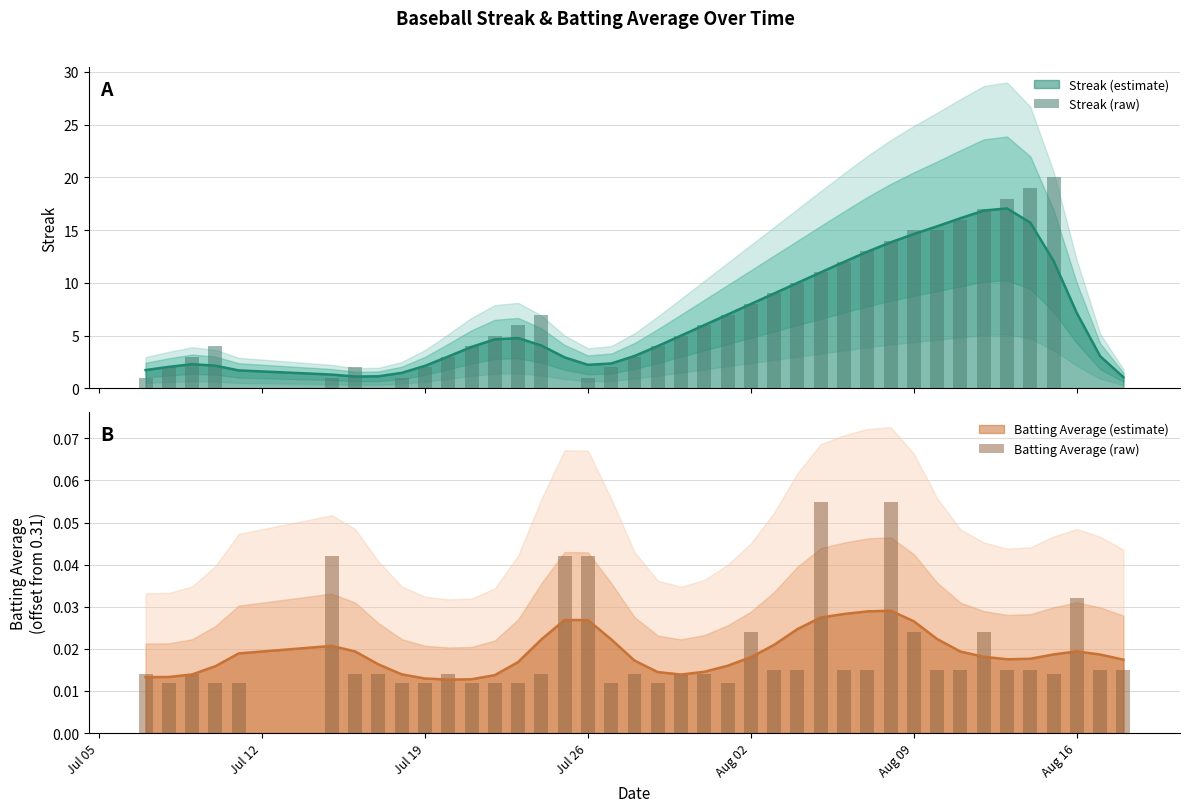

Where is Batting Average (raw) nearest to the value 0?

Jul 12